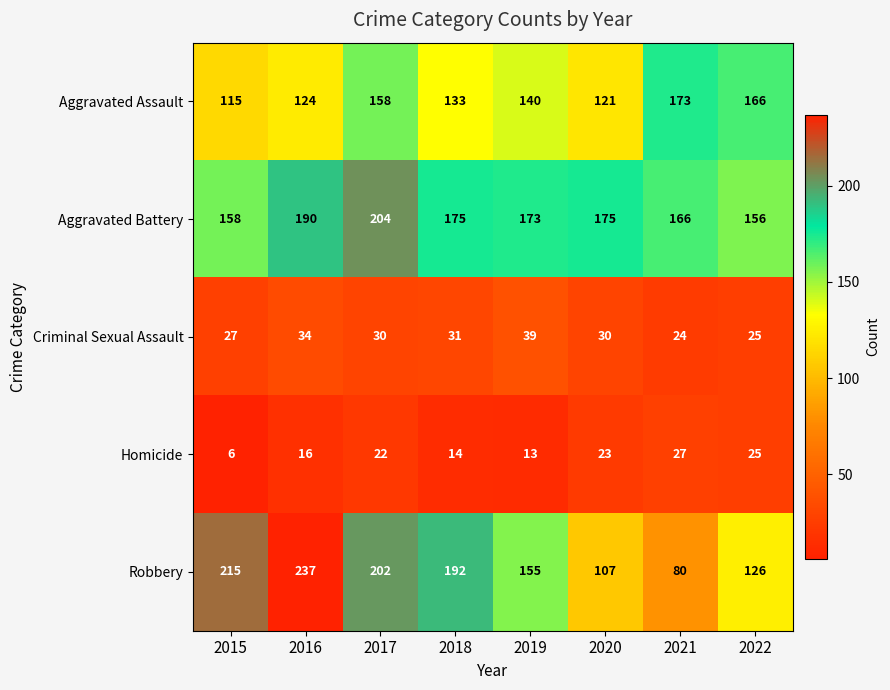

What is the spread (max minus min) of values at 2018?

178